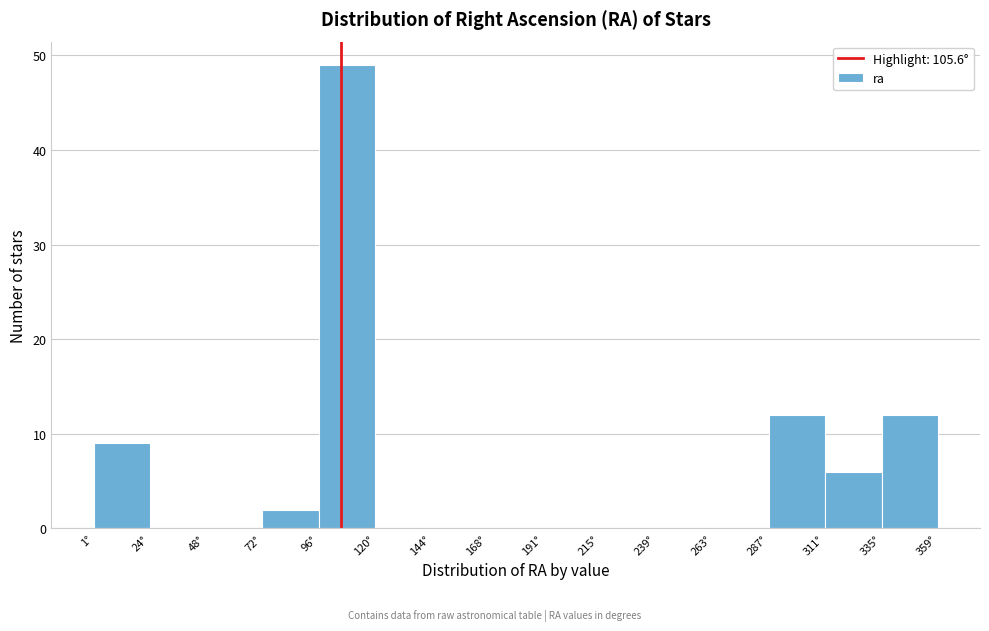

Reading left to right, transcribe this chart: for each bar, give the range it covers on the x-axis and its height. Neither the bar edges nor the heights are printed on the chart, so give them approximately, as read against the axes.

0 to 25: 9
25 to 50: 0
50 to 70: 0
70 to 95: 2
95 to 120: 49
120 to 145: 0
145 to 170: 0
170 to 190: 0
190 to 215: 0
215 to 240: 0
240 to 265: 0
265 to 285: 0
285 to 310: 12
310 to 335: 6
335 to 360: 12